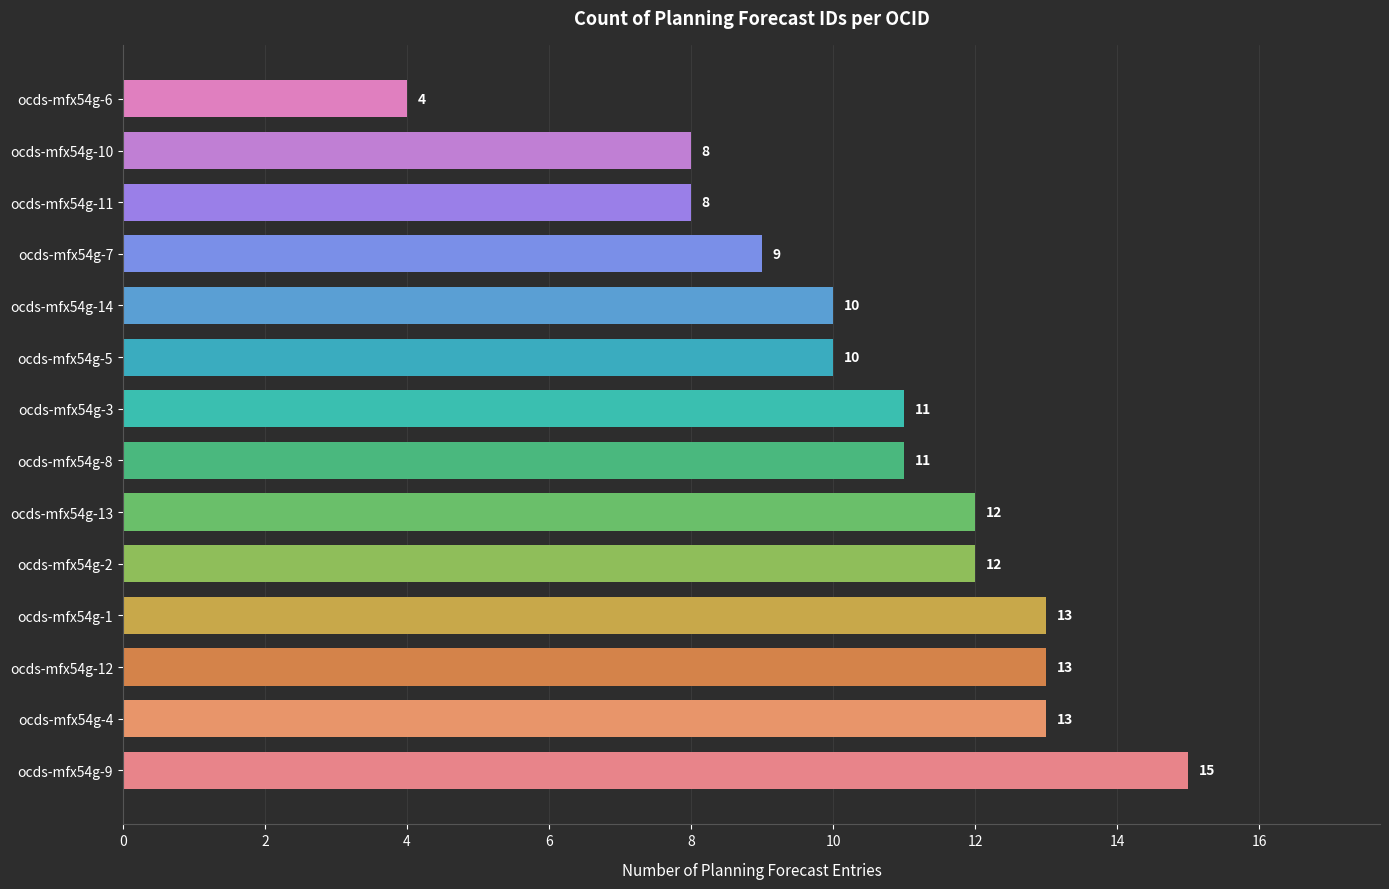

Count the number of categories in the chart.

14